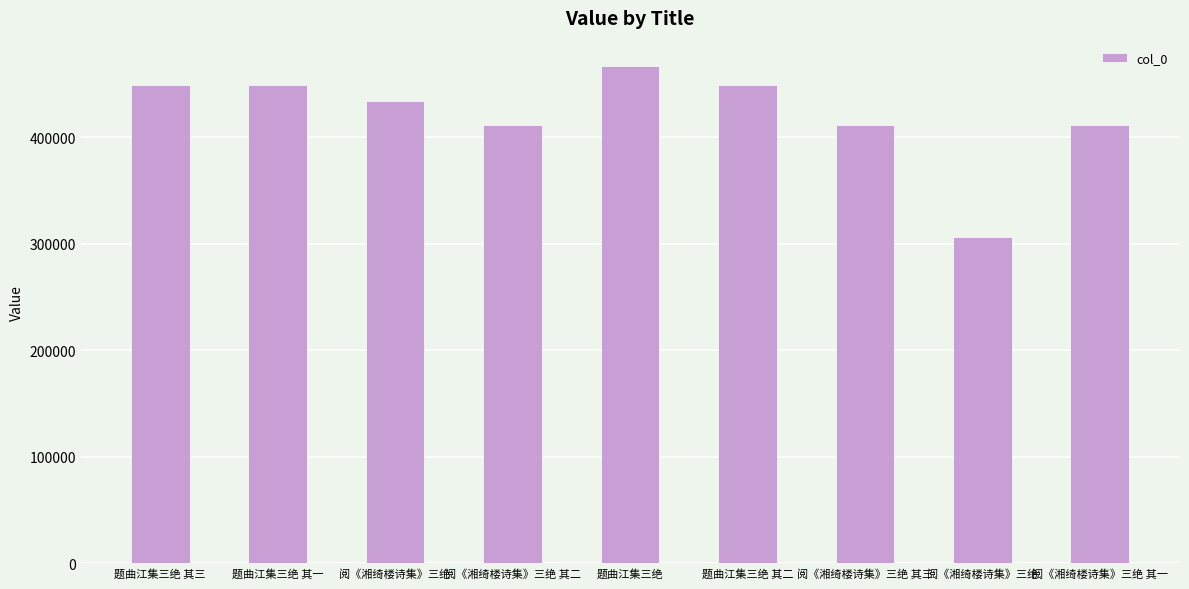

What is the change in value from 题曲江集三绝 其三 to 题曲江集三绝 其一?

-2